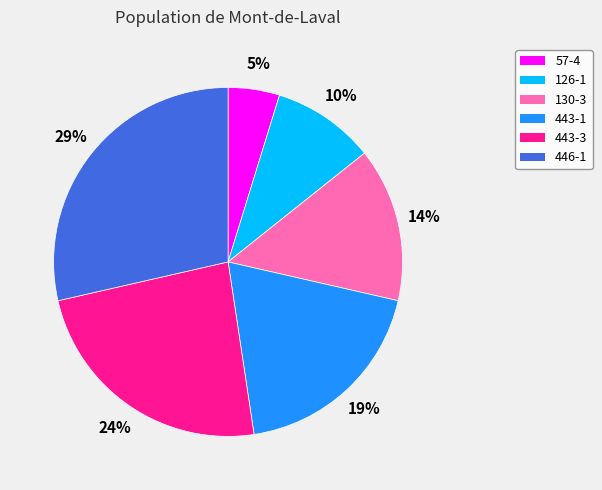

What is the ratio of the value at 443-1 to the value at 443-3?

0.8